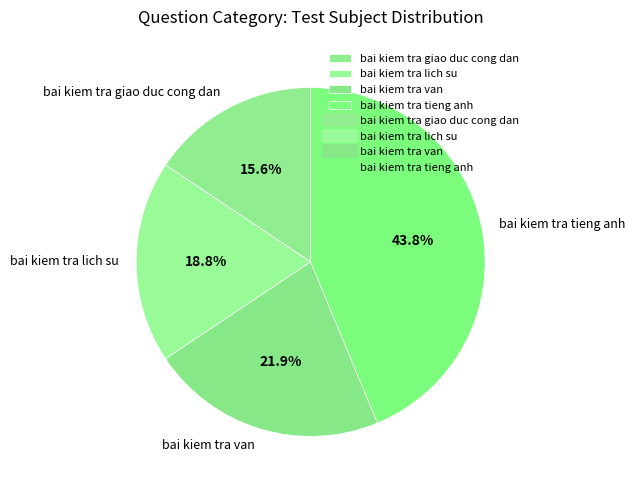

Is it true that bai kiem tra lich su is 24% of the pie?

False